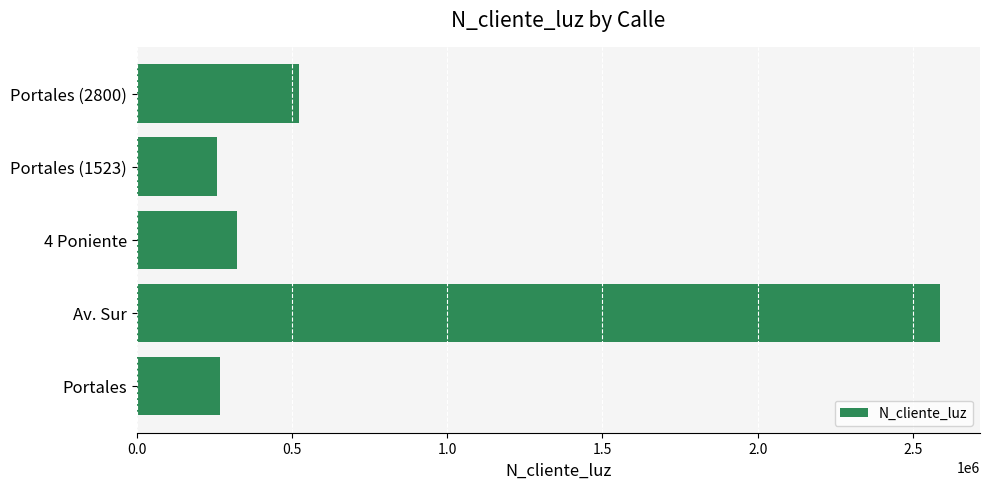

What is the maximum value shown in the chart?

2586314